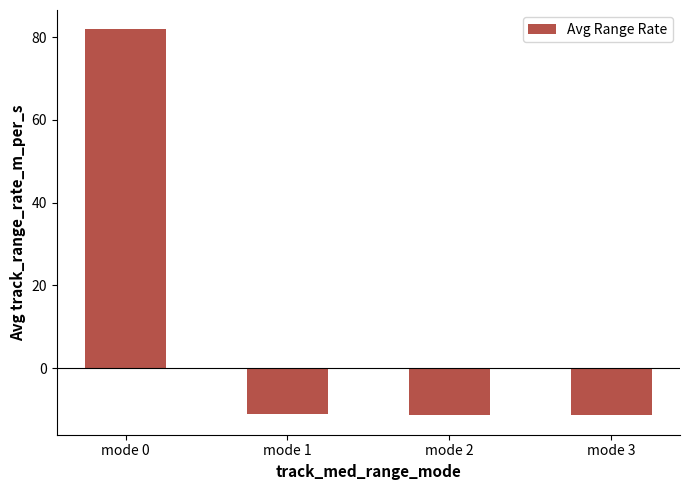

The chart shows a value of 81.9 at mode 0. True or false?

True